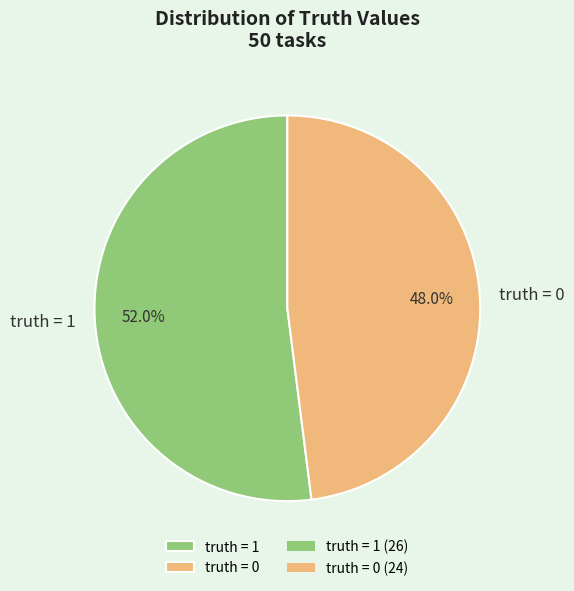

Approximately how many times larger is the value at truth = 0 compared to truth = 1?

0.9